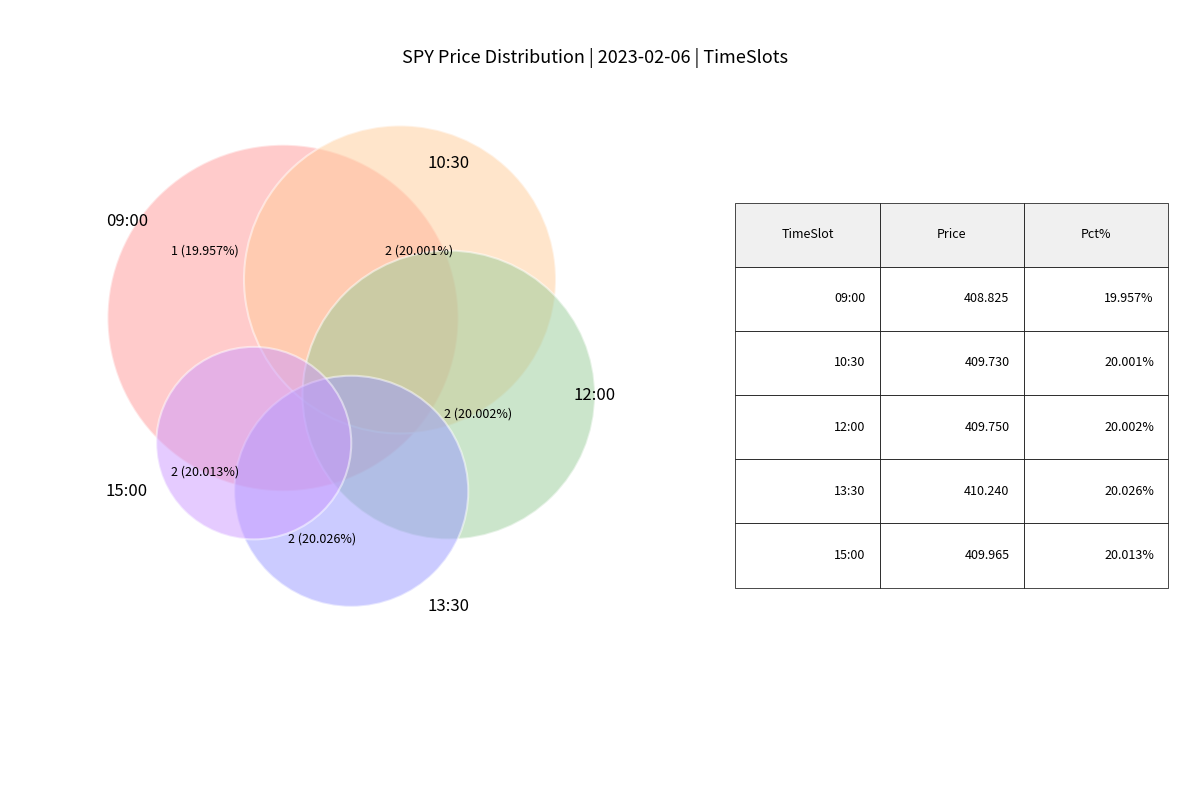

Count the number of slices in the pie.

5